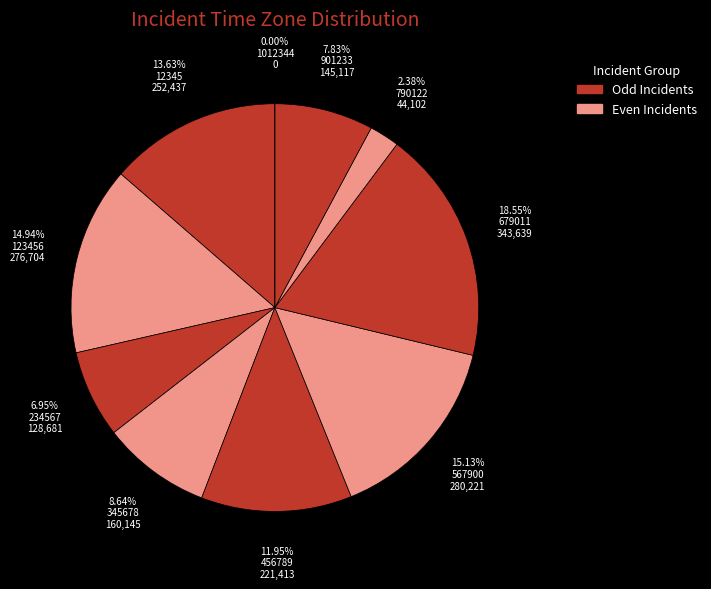

To the nearest percent, what is the average slice percentage?

10%